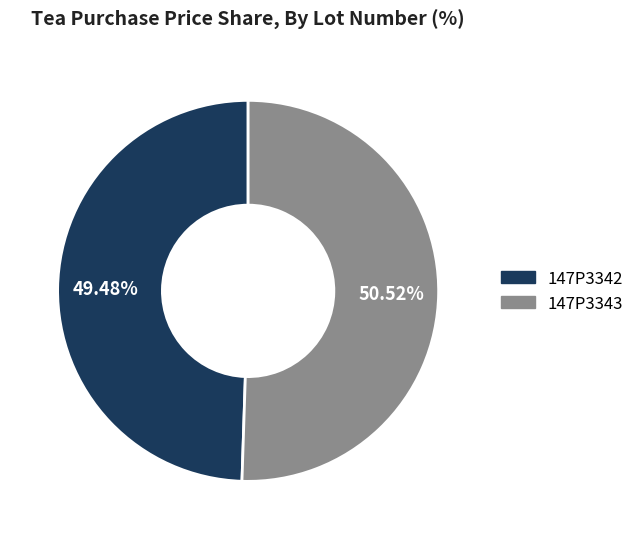

Is it true that 147P3343 is 51% of the pie?

True